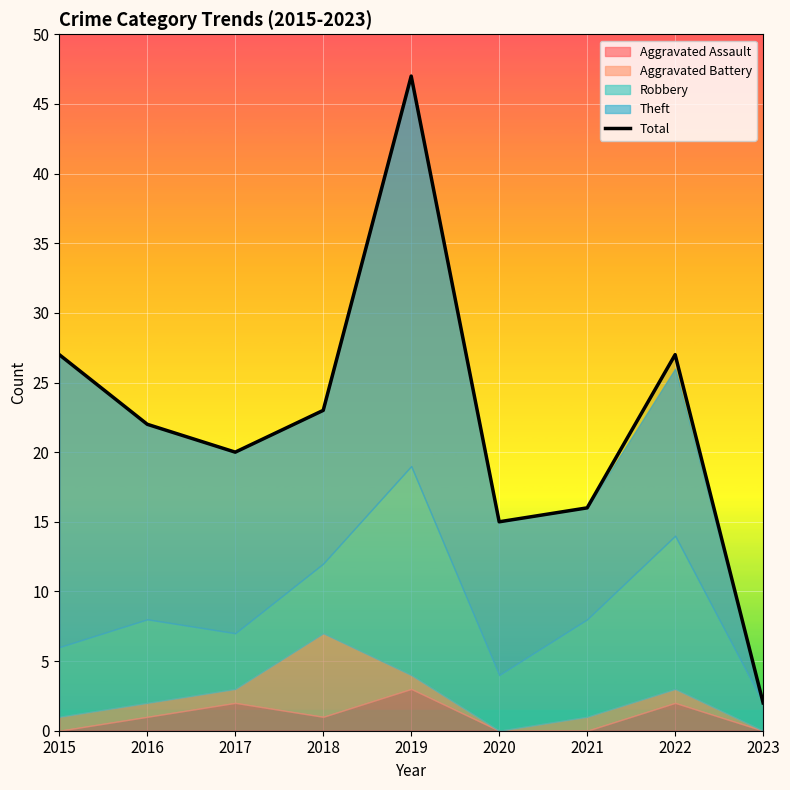

Reading right to left, list all the values displayed in this chart.

2023=2	2022=27	2021=16	2020=15	2019=47	2018=23	2017=20	2016=22	2015=27